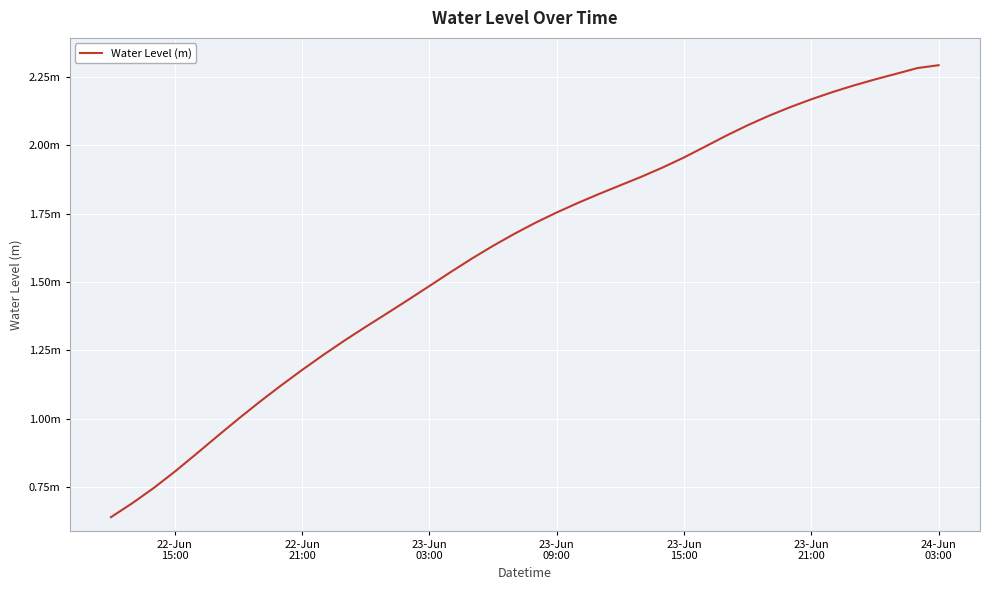

Which category has the lowest value across all series?

22-Jun
15:00